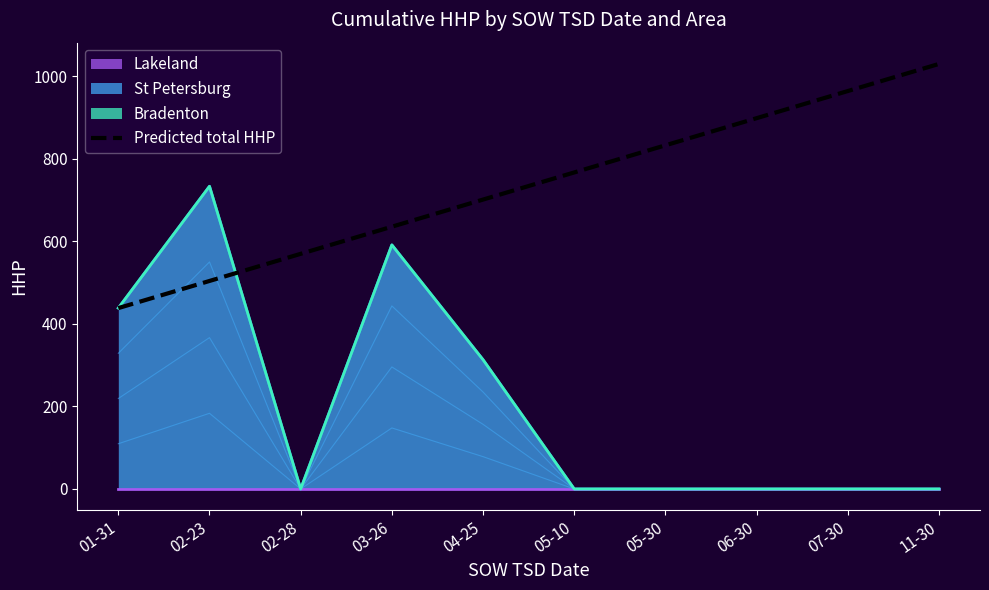

List the labels in order of value, smallest first.

01-31, 02-23, 02-28, 03-26, 04-25, 05-10, 05-30, 06-30, 07-30, 11-30